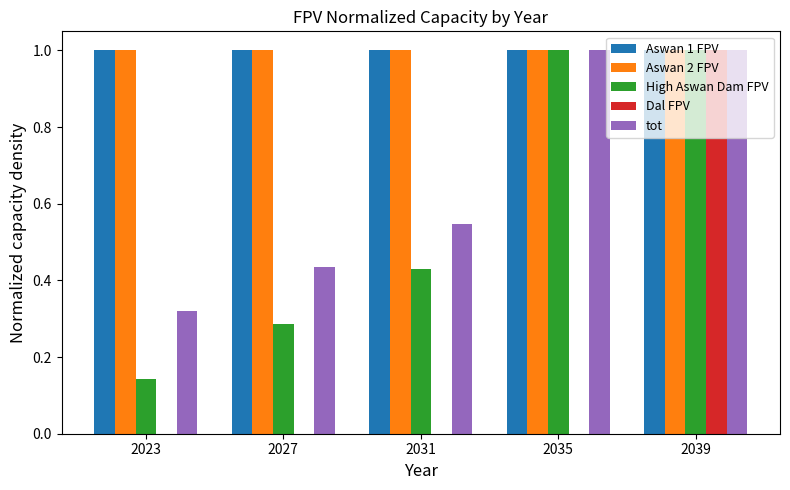

What is the maximum value for tot?

1.0